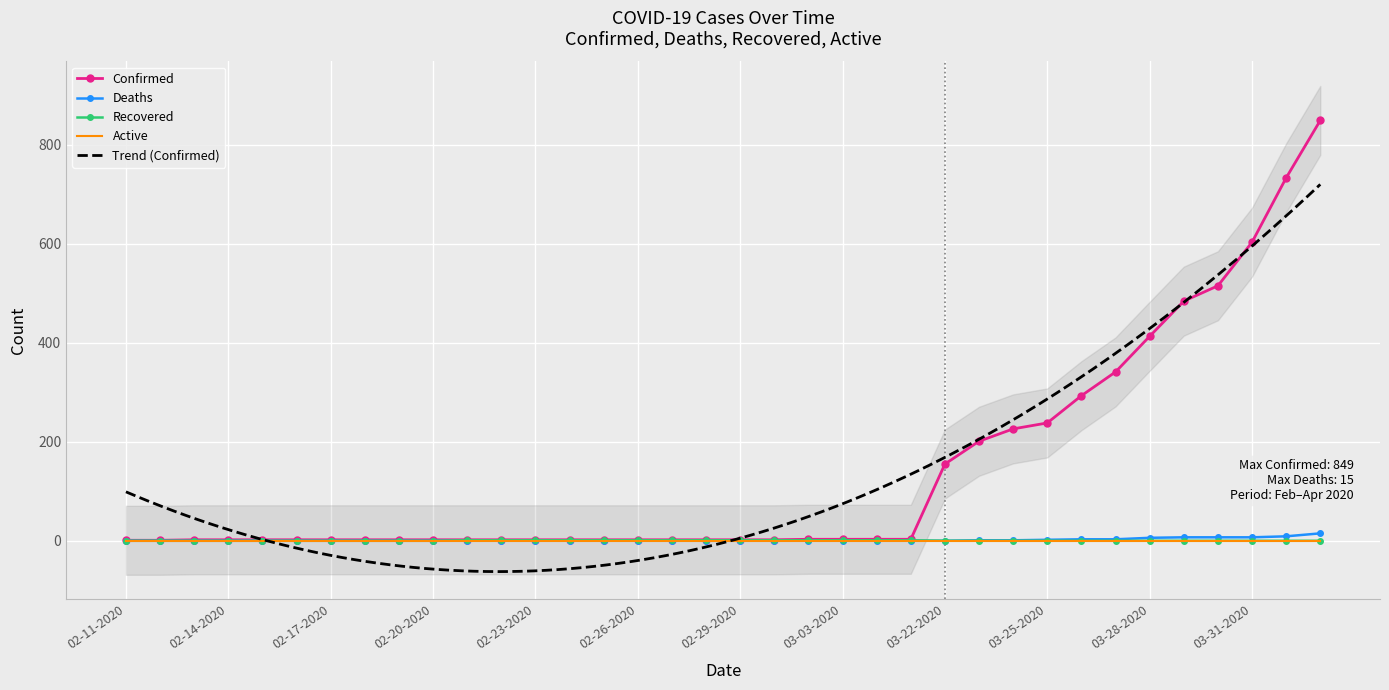

What is the label of the 13th point from the right?

03-05-2020